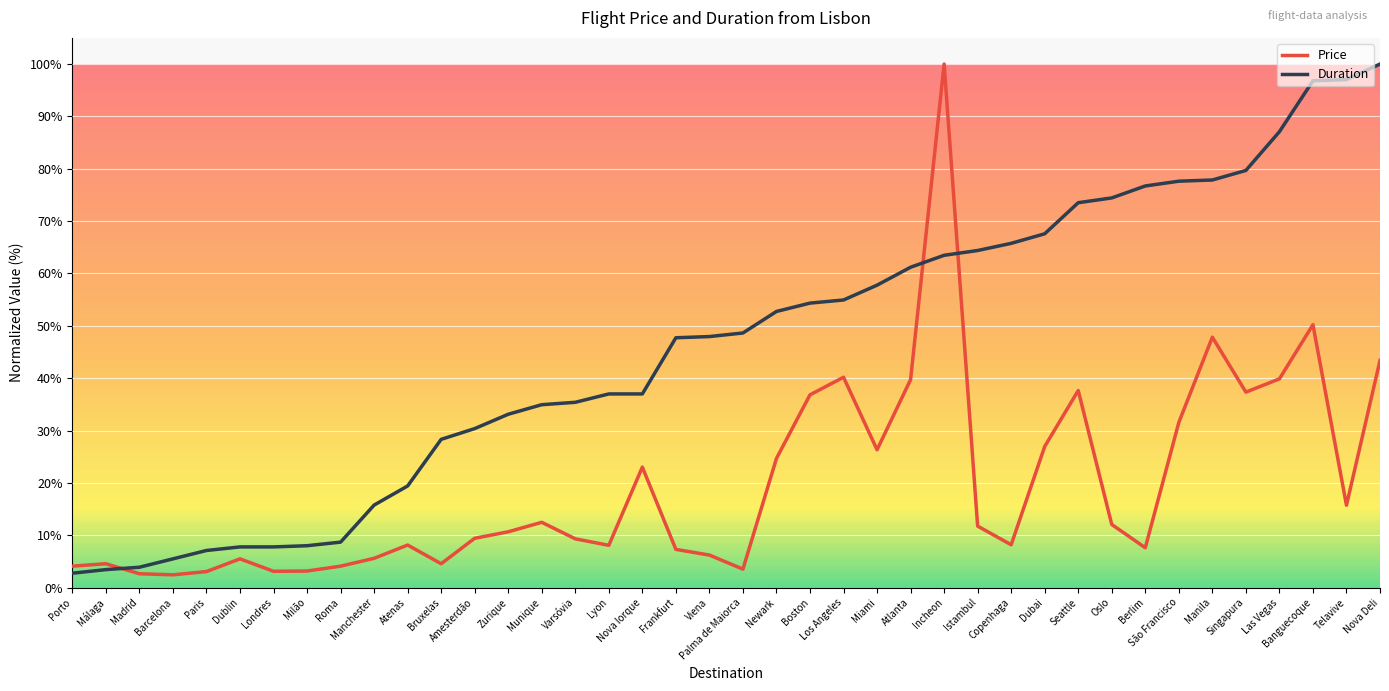

Is this an area chart (filled region under the line)?

No